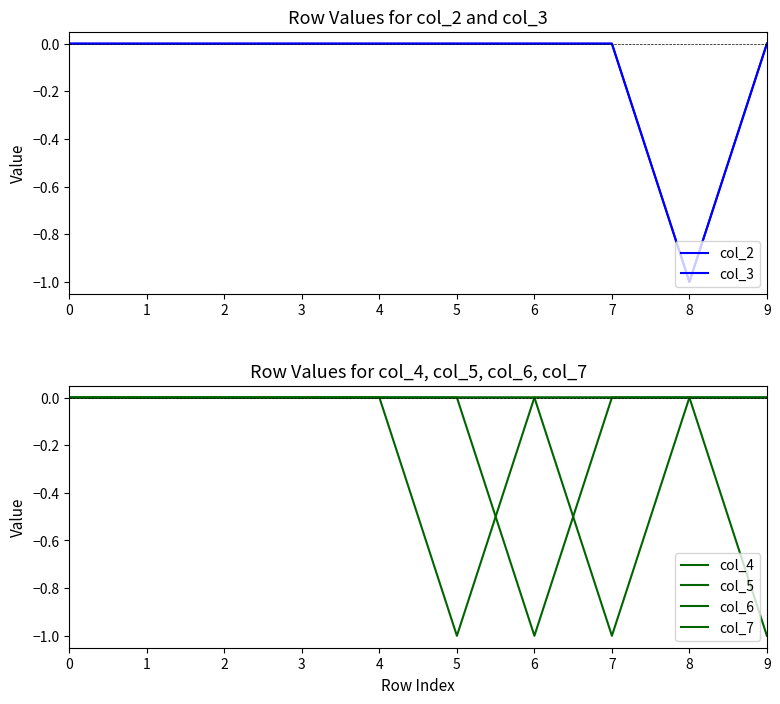

Does the chart display data point markers on the line(s)?

No